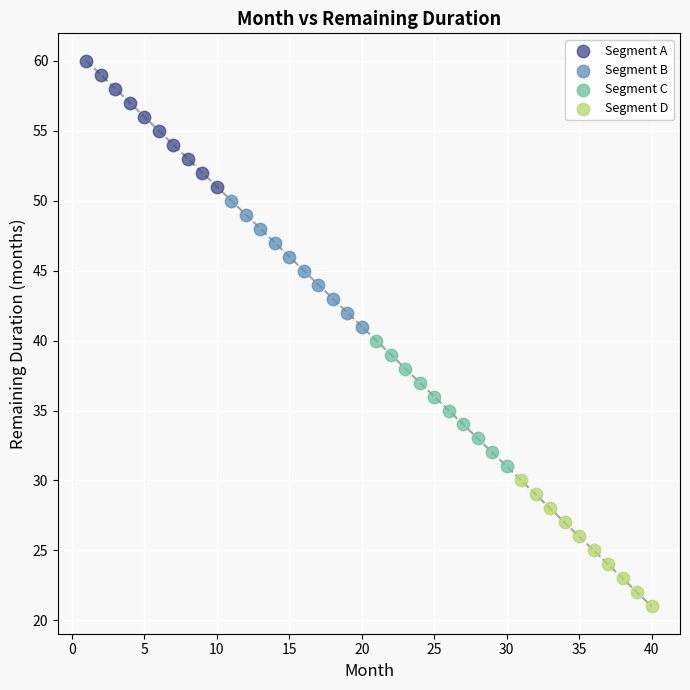

What are all the series names shown in the legend?

Segment A, Segment B, Segment C, Segment D